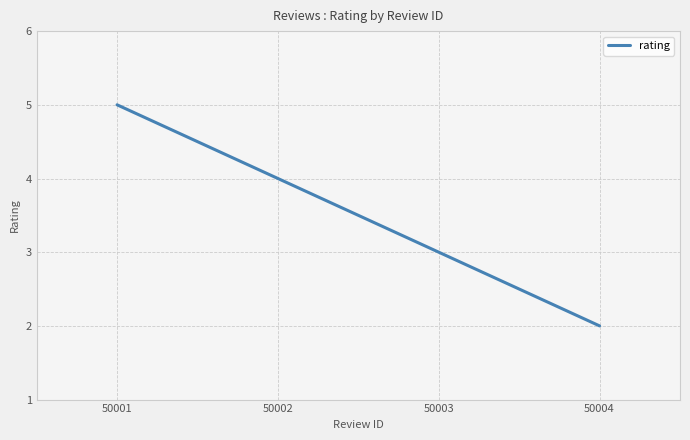

Where is the data nearest to the value 3?

50003